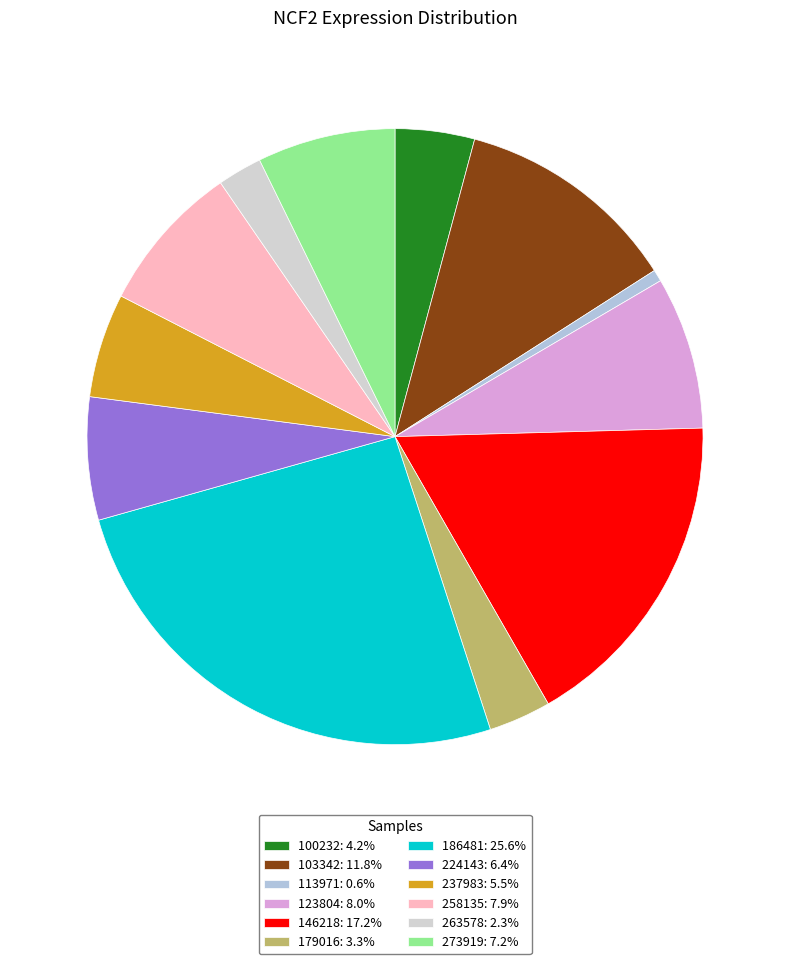

How many slices are in this pie chart?

12